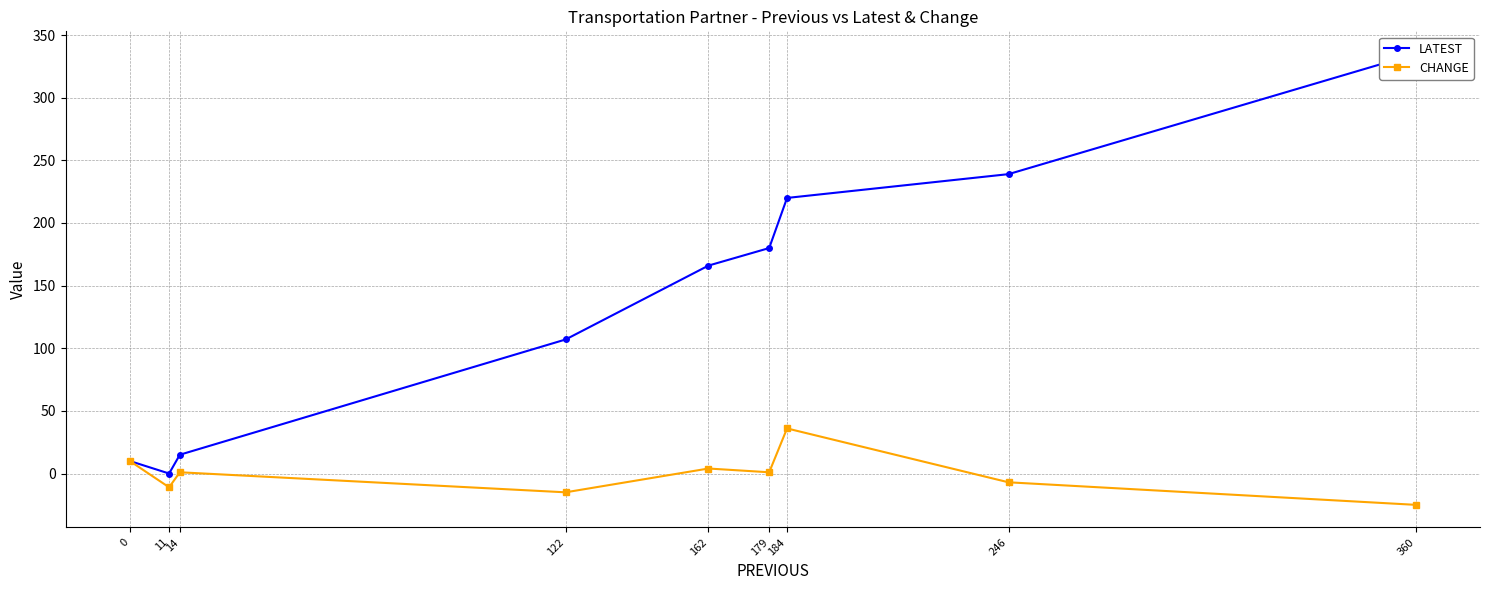

Which series has the largest total across all categories?

LATEST